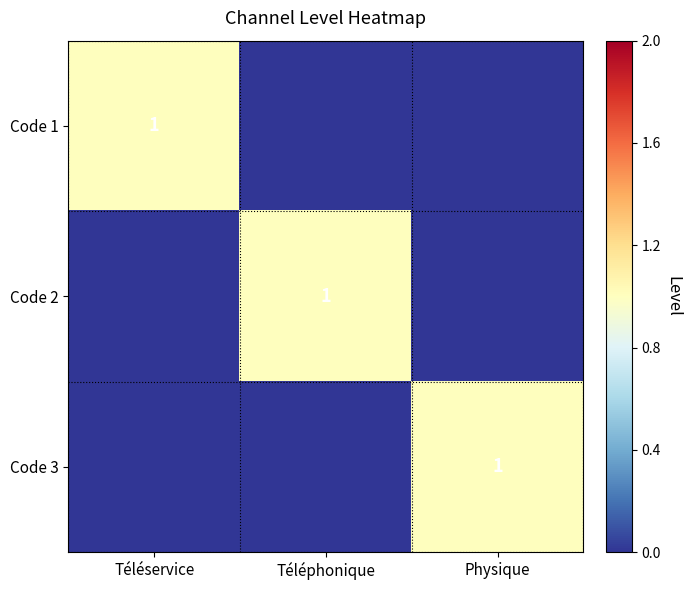

The Code 1 series shows 2 at Téléservice. True or false?

False